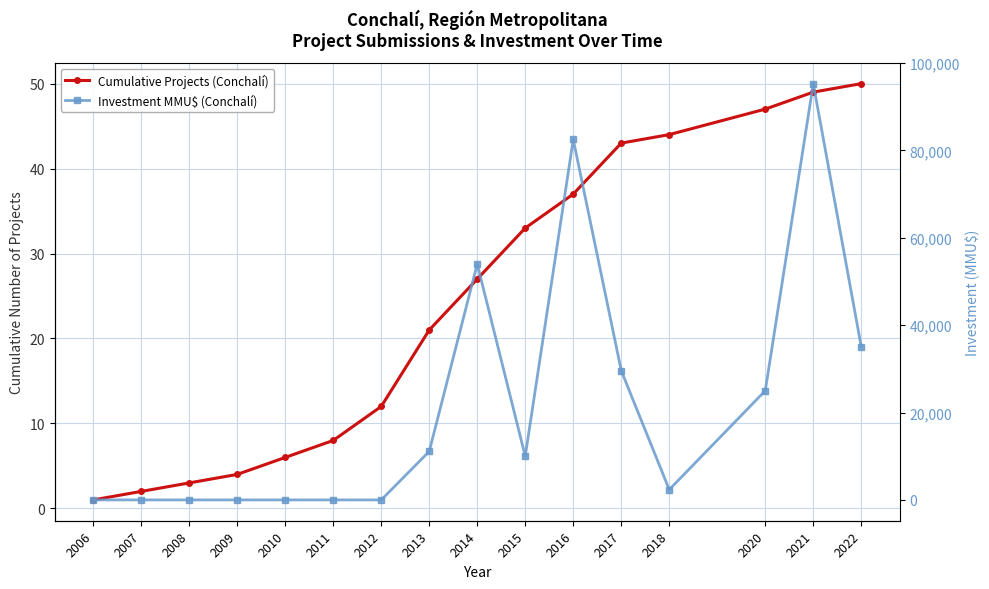

Reading left to right, what are all the values shown in this chart?

Cumulative Projects (Conchalí): 1.0	2.0	3.0	4.0	6.0	8.0	12.0	21.0	27.0	33.0	37.0	43.0	44.0	47.0	49.0	50.0
Investment MMU$ (Conchalí): 0.0	0.0	0.0	0.0	0.0	0.0	0.0	11101.6	54000.0	10010.0	82500.0	29580.0	2356.0	25000.0	95283.0	35000.0